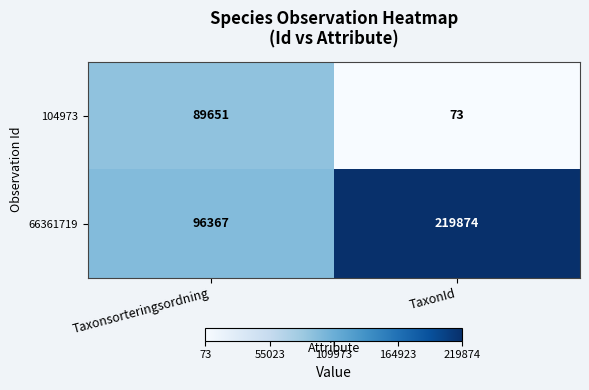

What is the spread (max minus min) of values at Taxonsorteringsordning?

6716